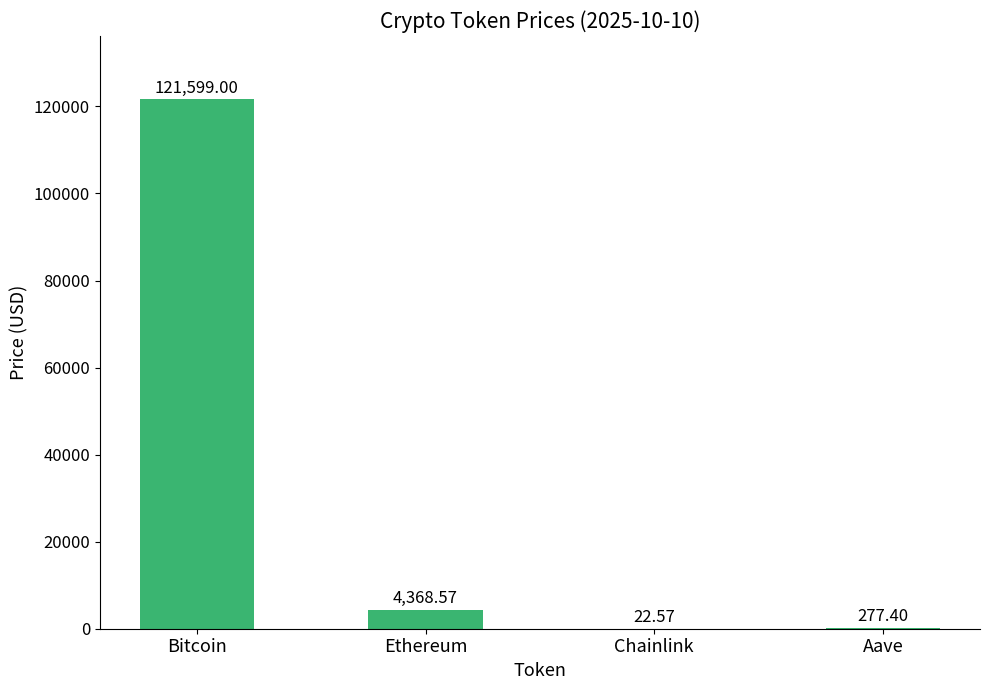

Which label corresponds to the largest value in the chart?

Bitcoin